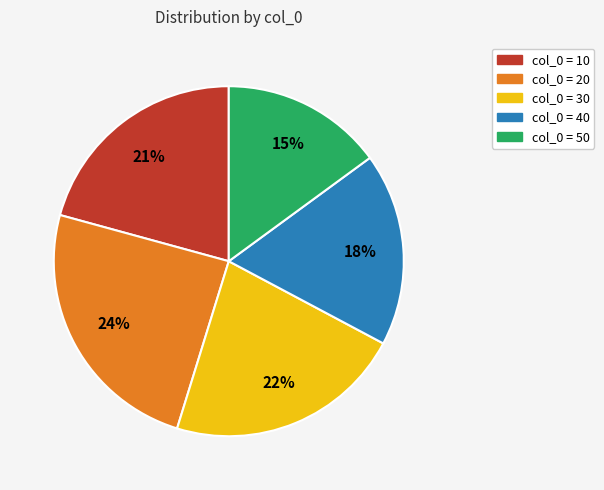

Is there any slice that represents more than half of the pie?

No